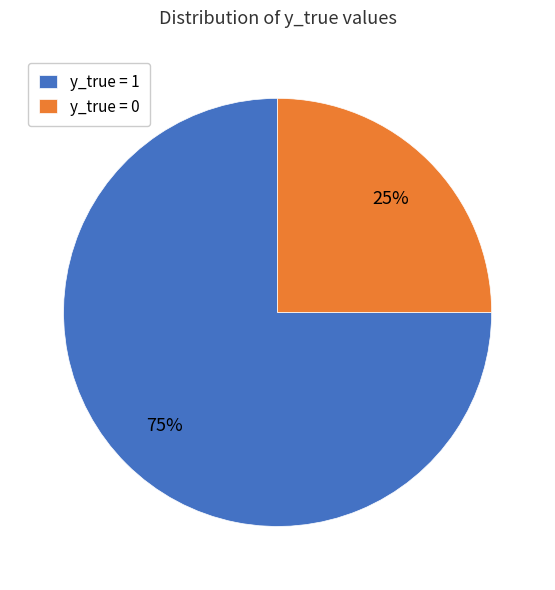

Approximately how many times larger is the value at y_true = 0 compared to y_true = 1?

0.3